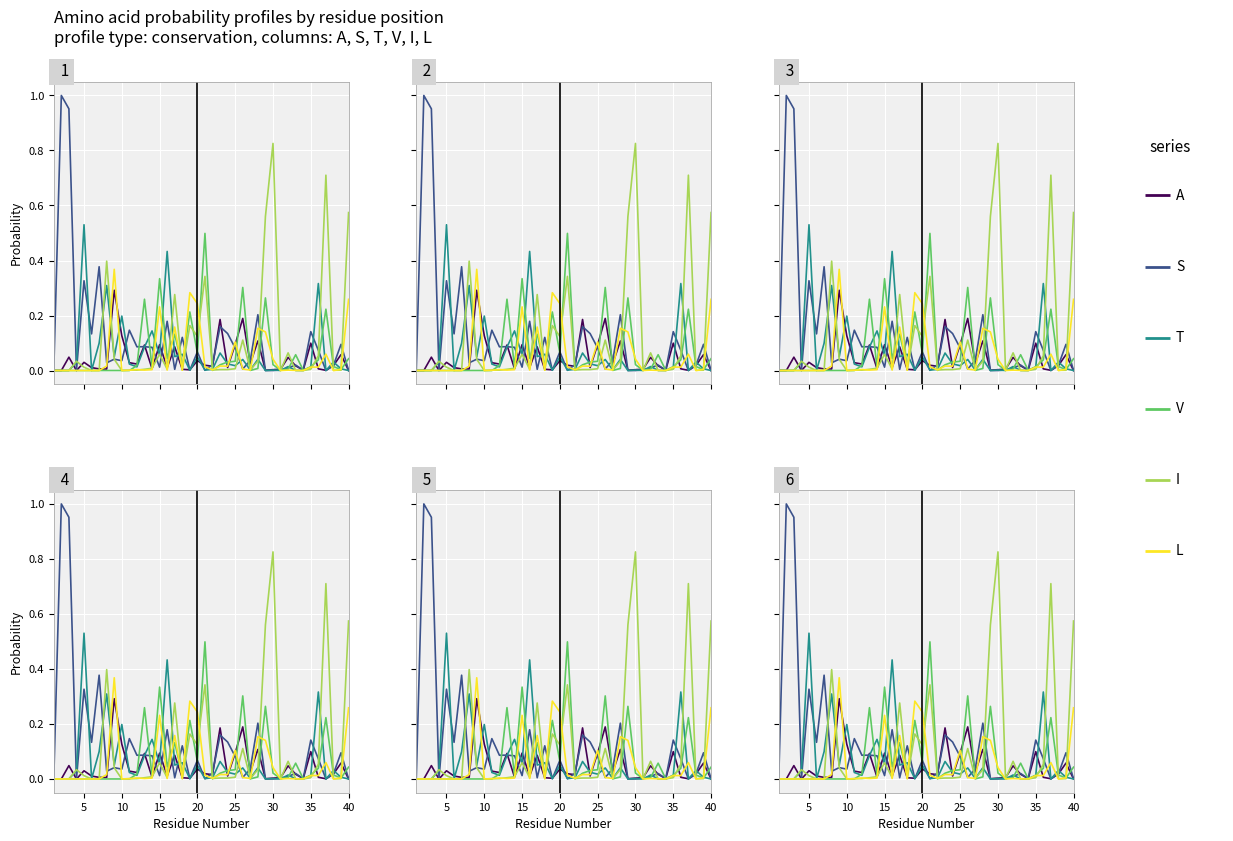

Which series has the widest spread of values?

S